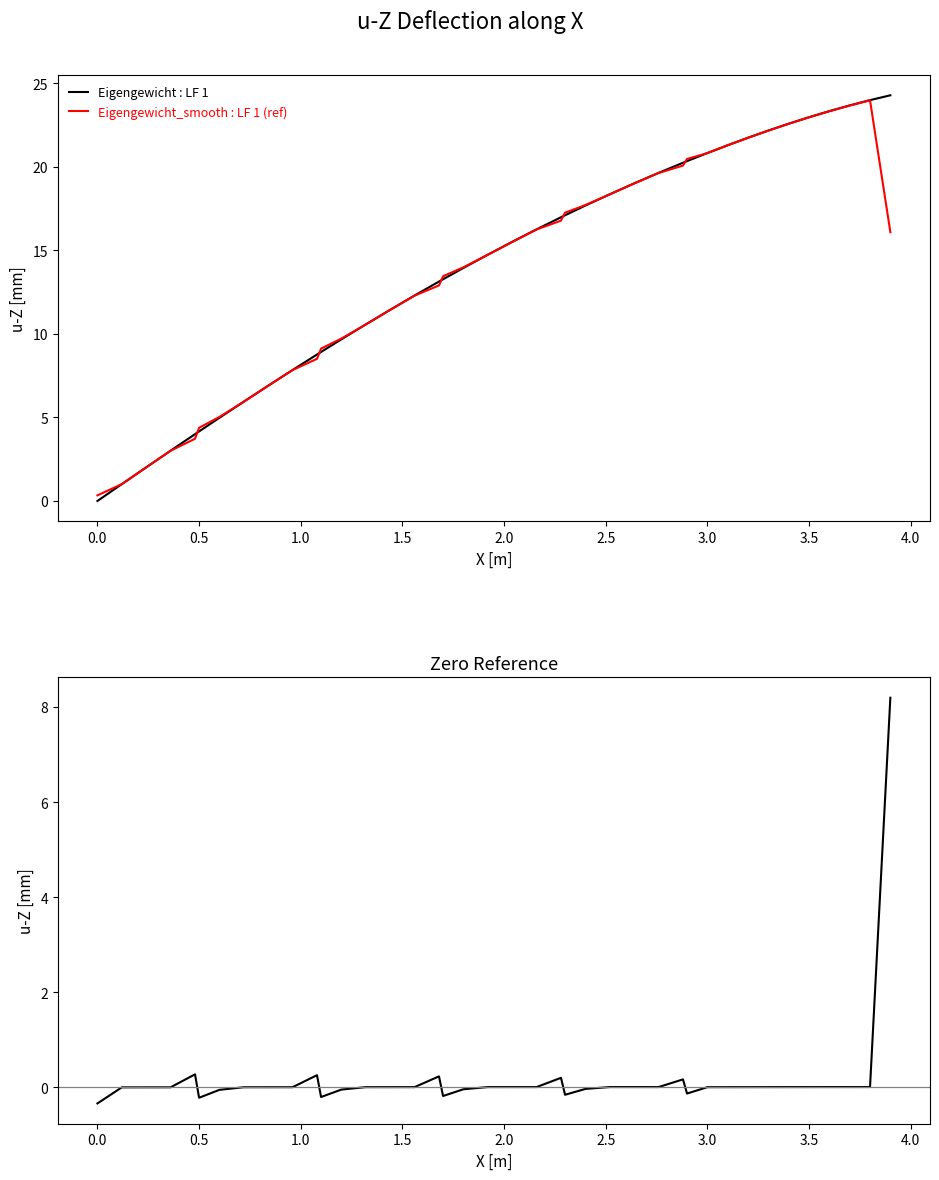

What is the maximum value for Eigengewicht : LF 1?

24.3